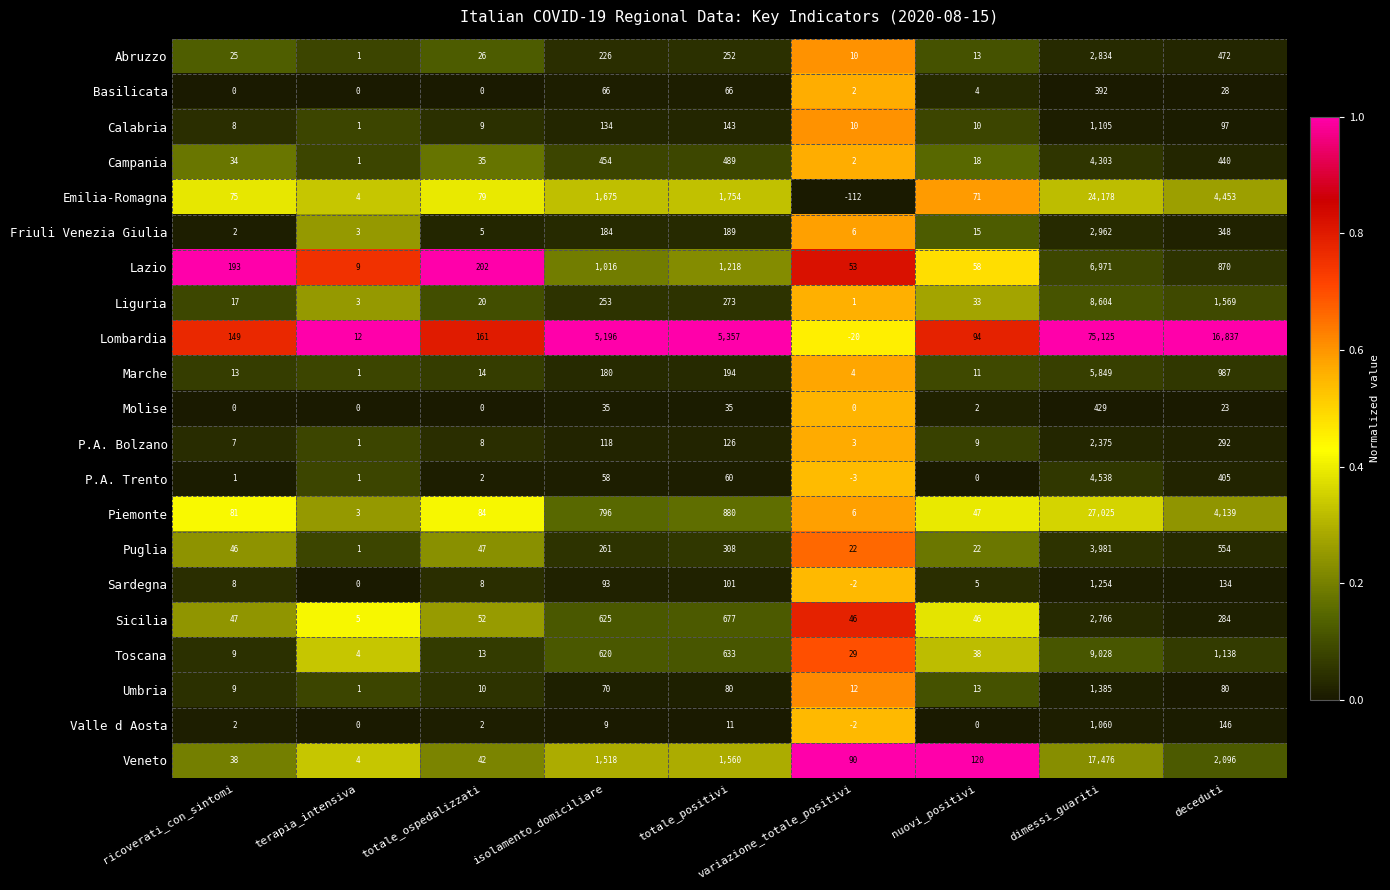

The Lombardia series shows 30247 at dimessi_guariti. True or false?

False